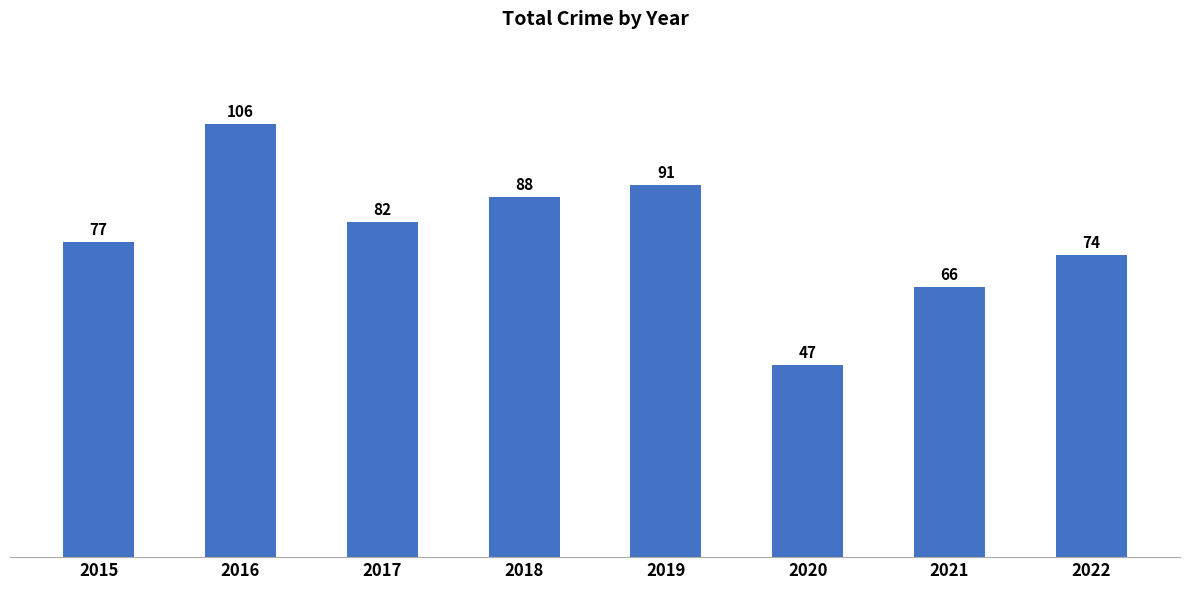

Reading left to right, list all the values displayed in this chart.

2015=77	2016=106	2017=82	2018=88	2019=91	2020=47	2021=66	2022=74